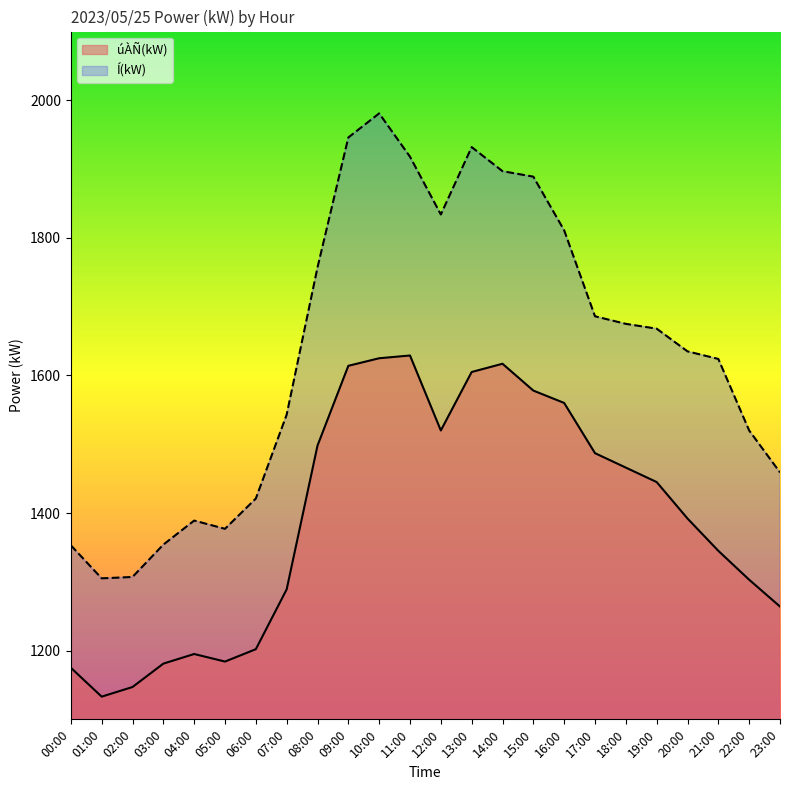

How many data points in Í(kW) are above 1668?

11